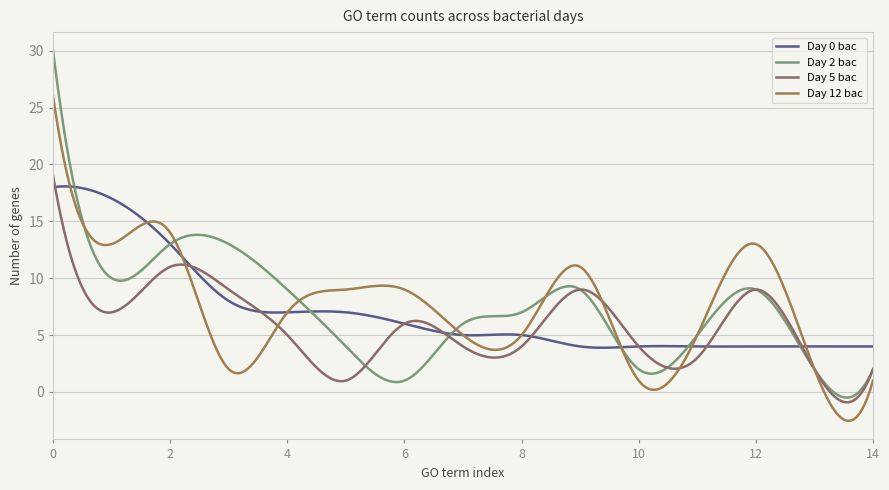

Which series has the largest range (max minus min)?

Day 2 bac